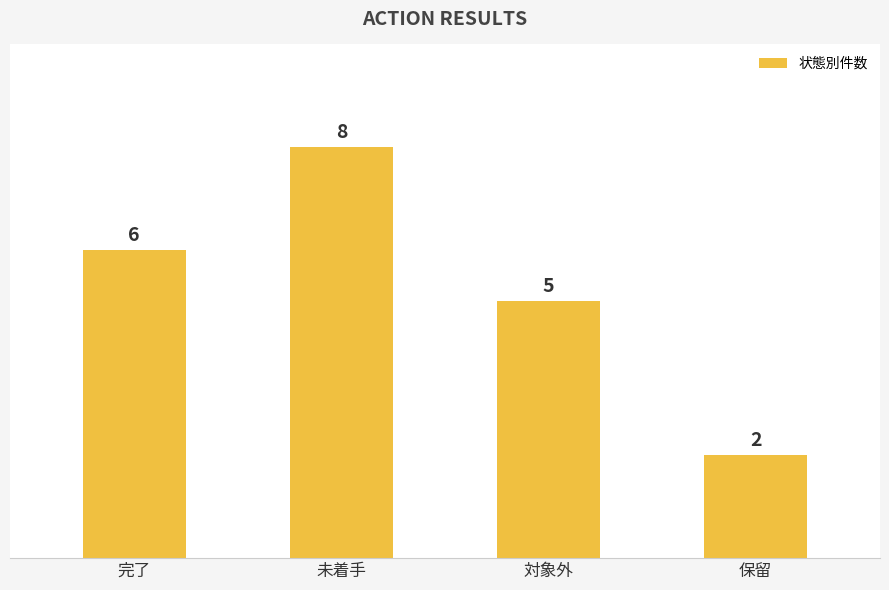

List the labels in order of value, largest first.

未着手, 完了, 対象外, 保留